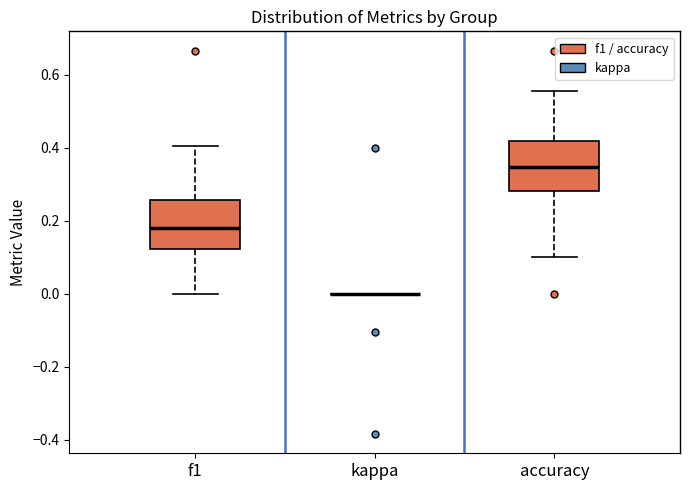

Reading left to right, read every box against the y-axis: the position of its median line, the range the box covers, and the ends of its whiskers. The values are not printed on the chart, so give them approximately, as read against the axis.

f1: median 0.18, box 0.12 to 0.26, whiskers 0.00 to 0.40
kappa: box collapsed to a line at 0.00, whiskers 0.00 to 0.00
accuracy: median 0.34, box 0.28 to 0.42, whiskers 0.10 to 0.56